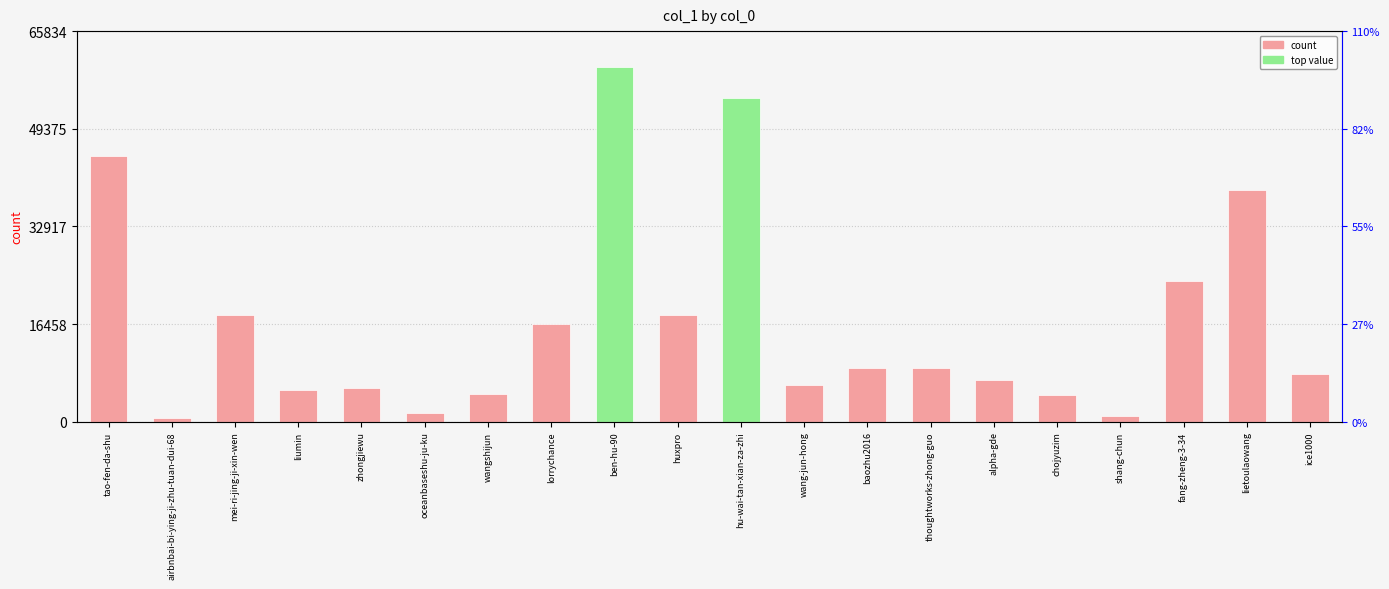

Reading right to left, transcribe all the data shown in this chart.

ice1000=8066	lietoulaowang=39119	fang-zheng-3-34=23776	shang-chun=896	chojyuzim=4535	alpha-gde=7033	thoughtworks-zhong-guo=9089	baozhu2016=9034	wang-jun-hong=6206	hu-wai-tan-xian-za-zhi=54516	huxpro=17971	ben-hu-90=59849	lorrychance=16557	wangshijun=4642	oceanbaseshu-ju-ku=1511	zhongjiewu=5723	liumin=5341	mei-ri-jing-ji-xin-wen=18031	airbnbai-bi-ying-ji-zhu-tuan-dui-68=659	tao-fen-da-shu=44766